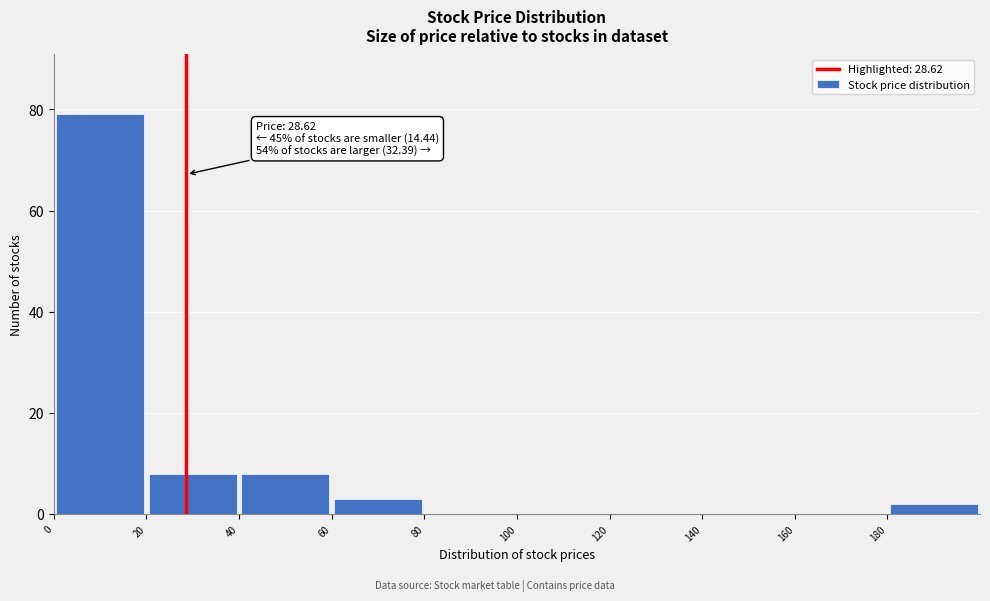

Which range on the x-axis has the tallest bar?

0 to 20